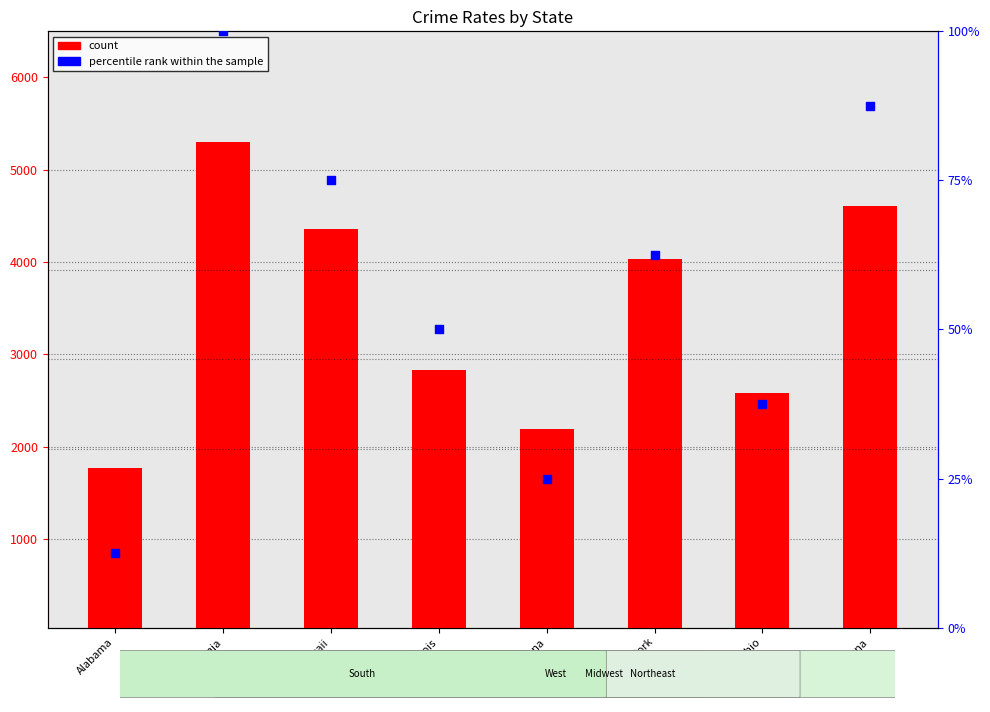

Which series has the largest Y range (max minus min)?

count